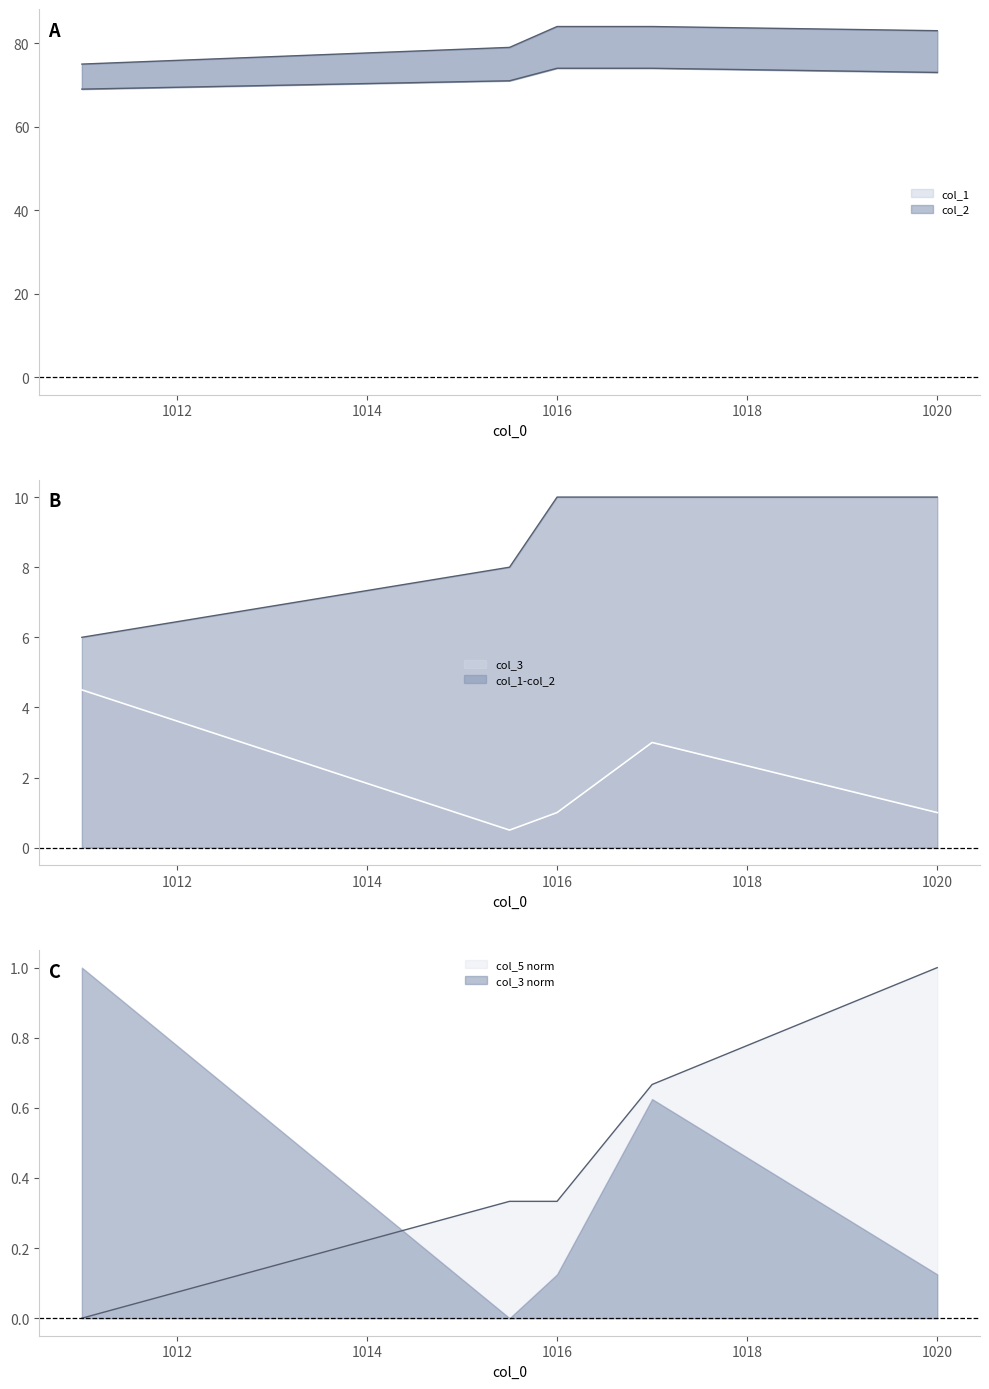

What position from the right is 1017.0?

2